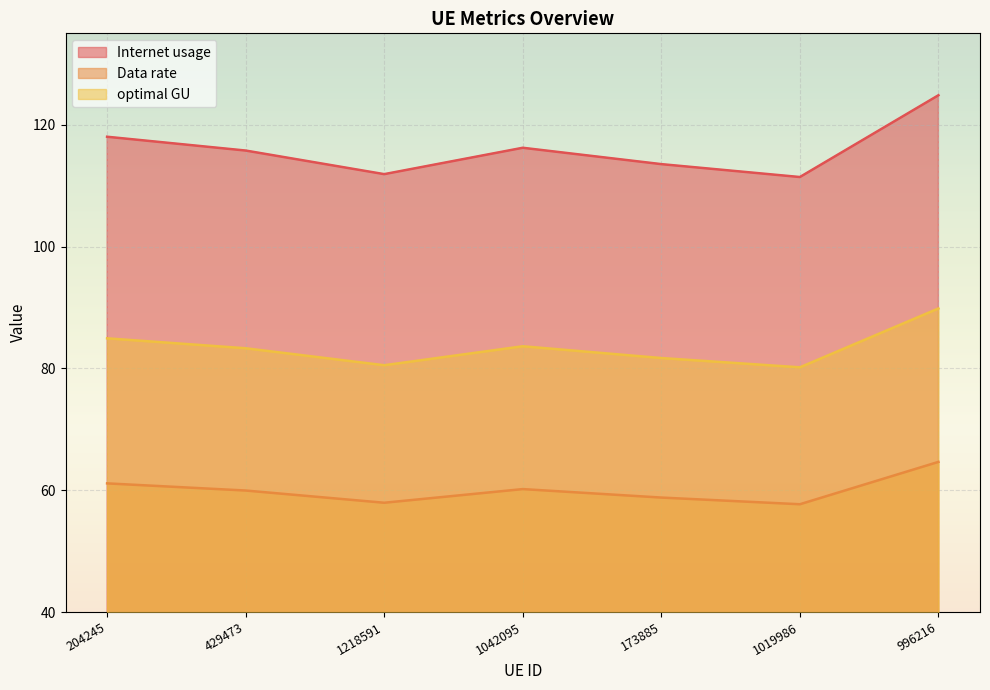

What is the difference between the second highest and second lowest values in the Internet usage series?

6.1